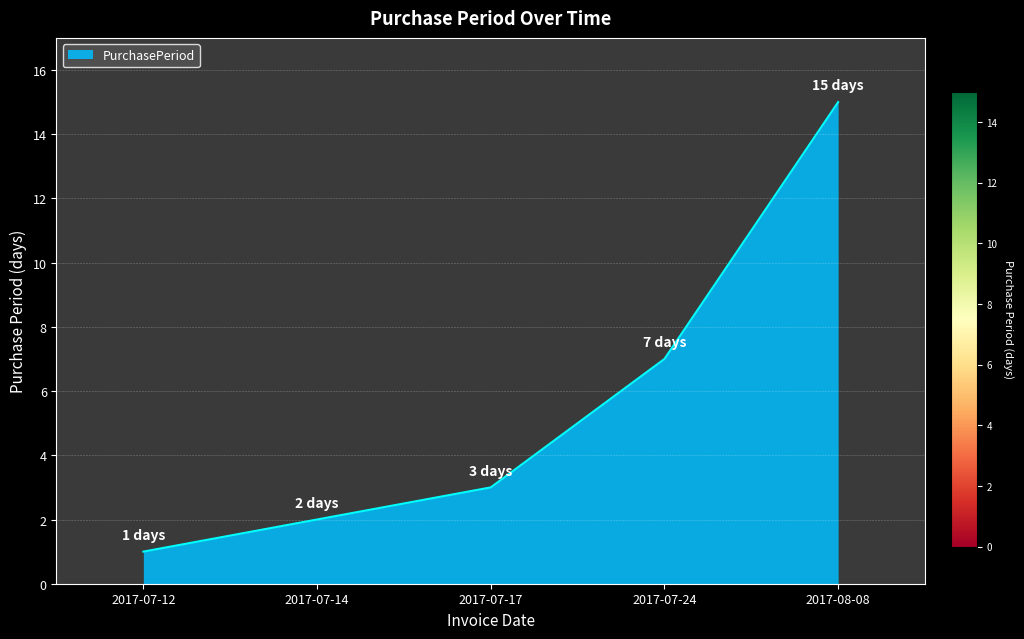

What position from the right is 2017-07-14?

4